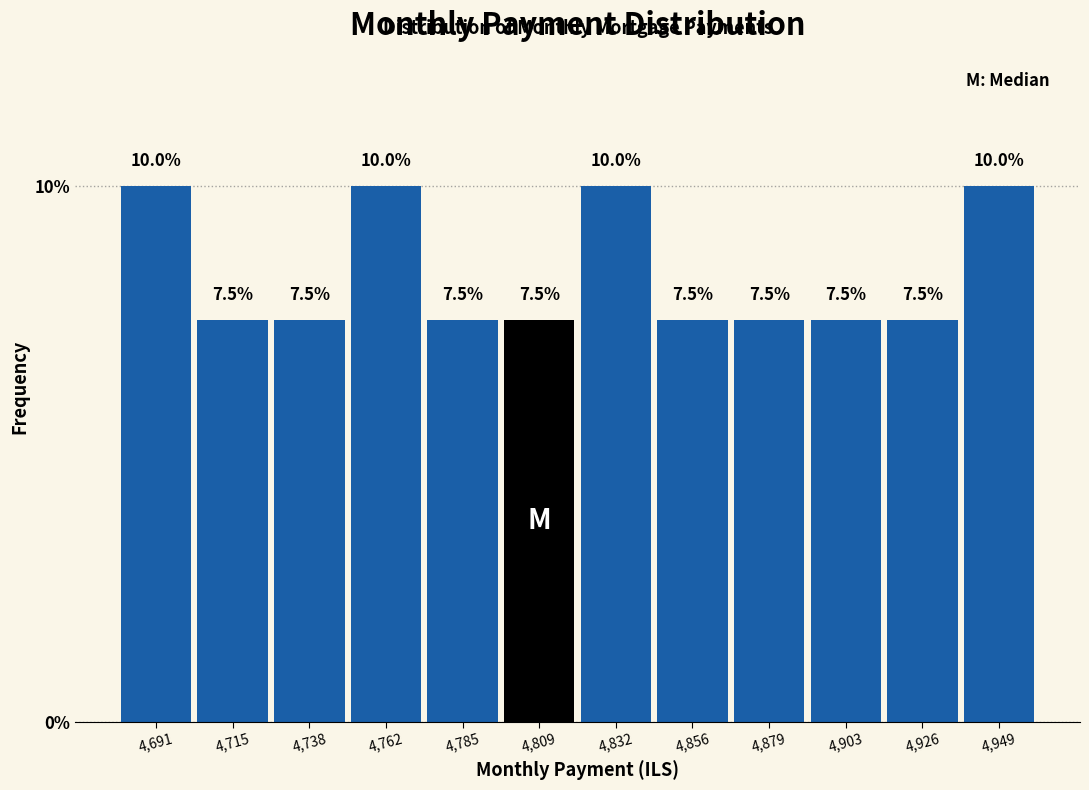

Reading left to right, transcribe this chart: for each bar, give the range it covers on the x-axis and its height. The bar edges are not printed on the chart, so give them approximately, as read against the axis.

4680 to 4705: 10.0
4705 to 4725: 7.5
4725 to 4750: 7.5
4750 to 4775: 10.0
4775 to 4795: 7.5
4795 to 4820: 7.5
4820 to 4845: 10.0
4845 to 4870: 7.5
4870 to 4890: 7.5
4890 to 4915: 7.5
4915 to 4940: 7.5
4940 to 4960: 10.0